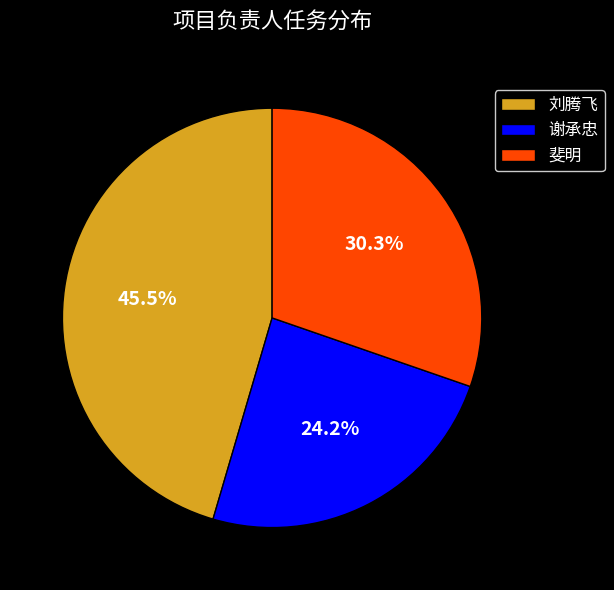

Which category has the biggest portion of the pie?

刘腾飞